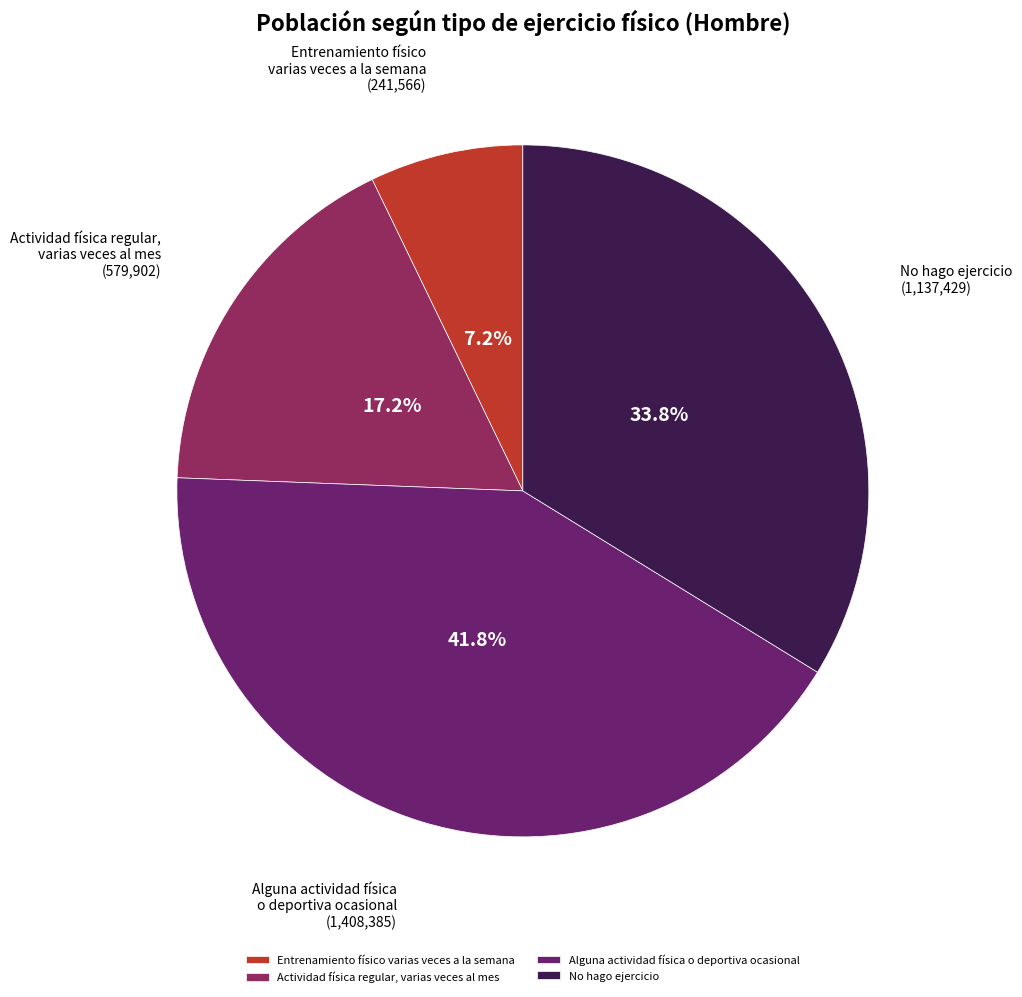

Which has a higher value, Entrenamiento físico varias veces a la semana or Actividad física regular, varias veces al mes?

Actividad física regular, varias veces al mes